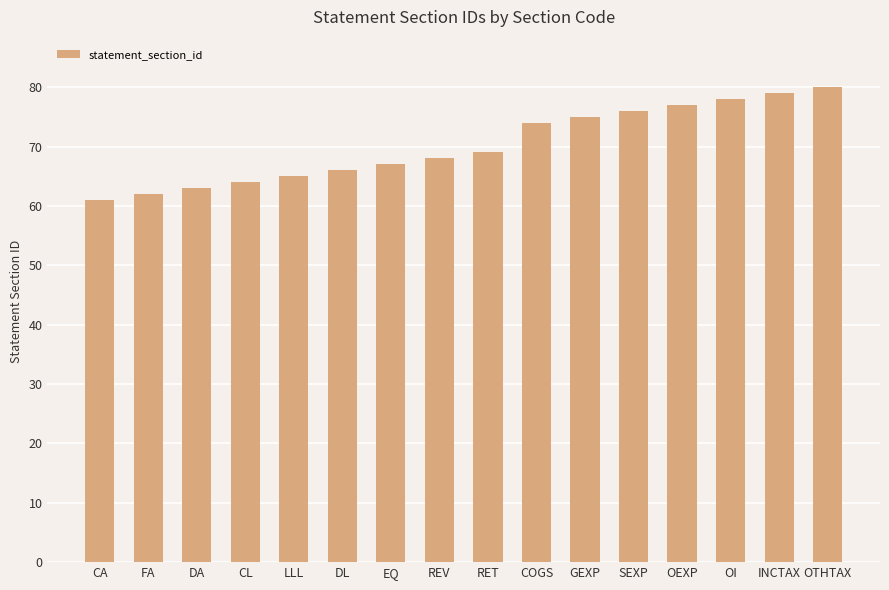

What is the value of the 2nd bar from the left?

62